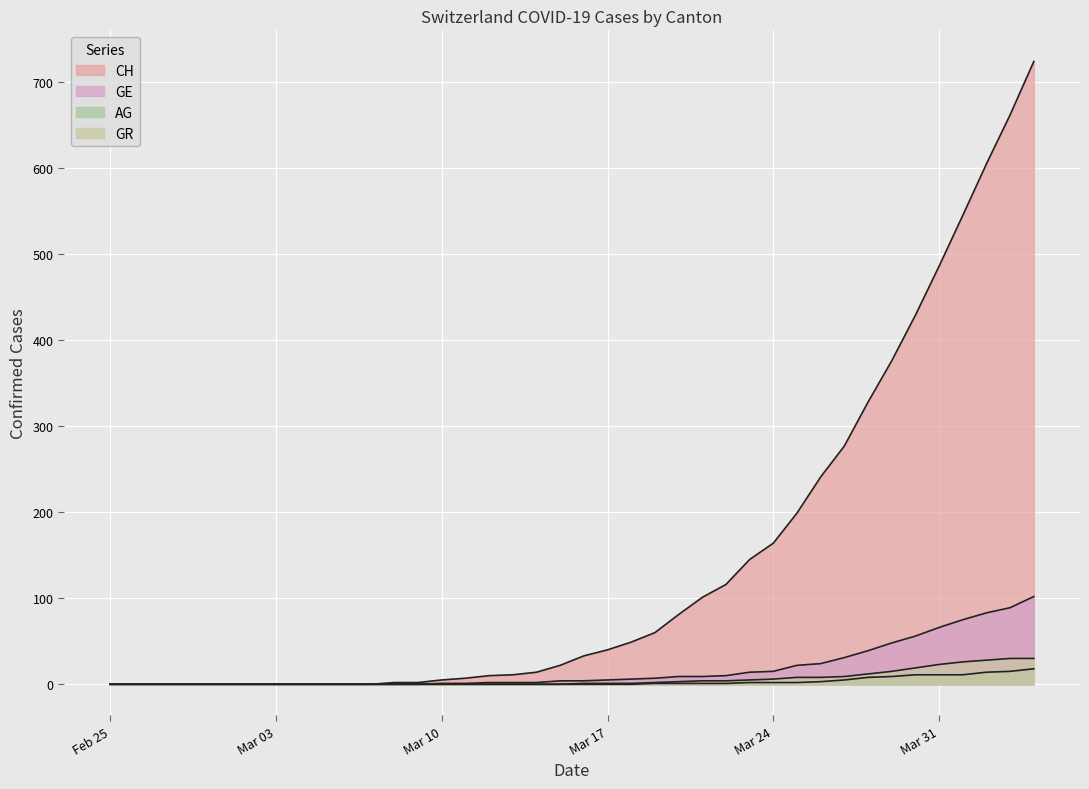

What is the highest value of the GR series?

30